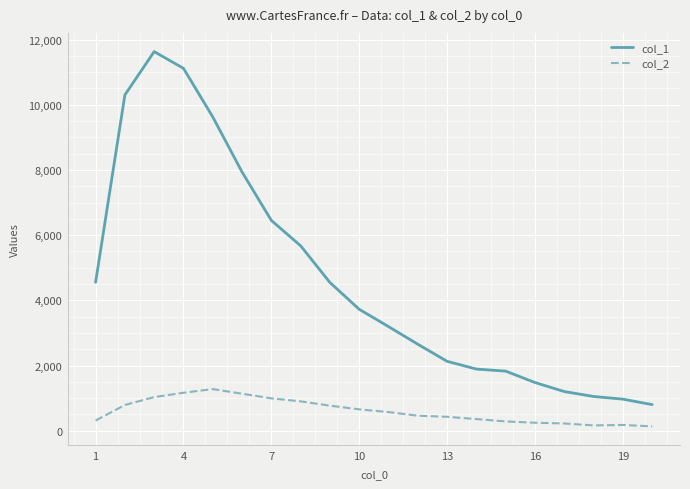

List the series in order of their peak value, highest first.

col_1, col_2